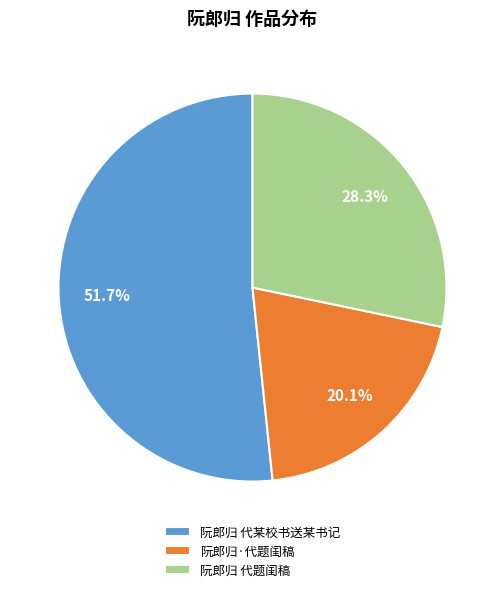

Approximately how many times larger is the value at 阮郎归 代某校书送某书记 compared to 阮郎归 代题闺稿?

1.8